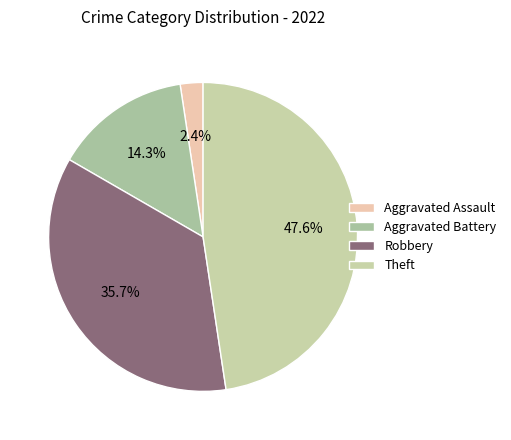

Is Aggravated Battery the majority of the pie?

No